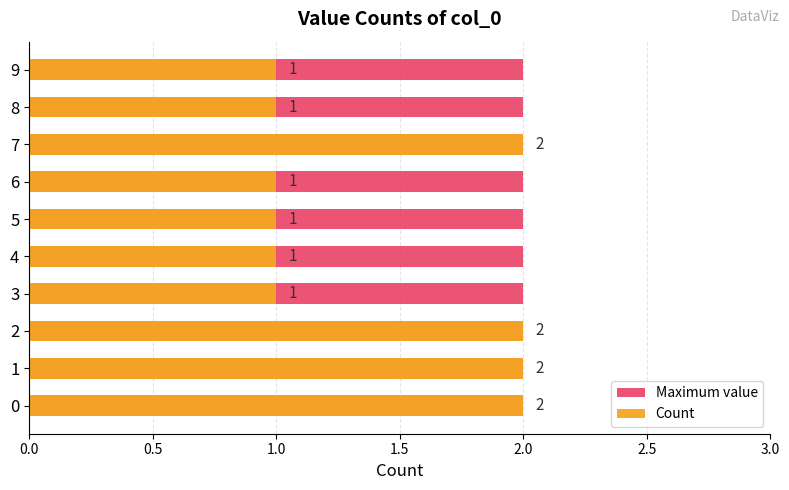

Which series has the largest range (max minus min)?

Count